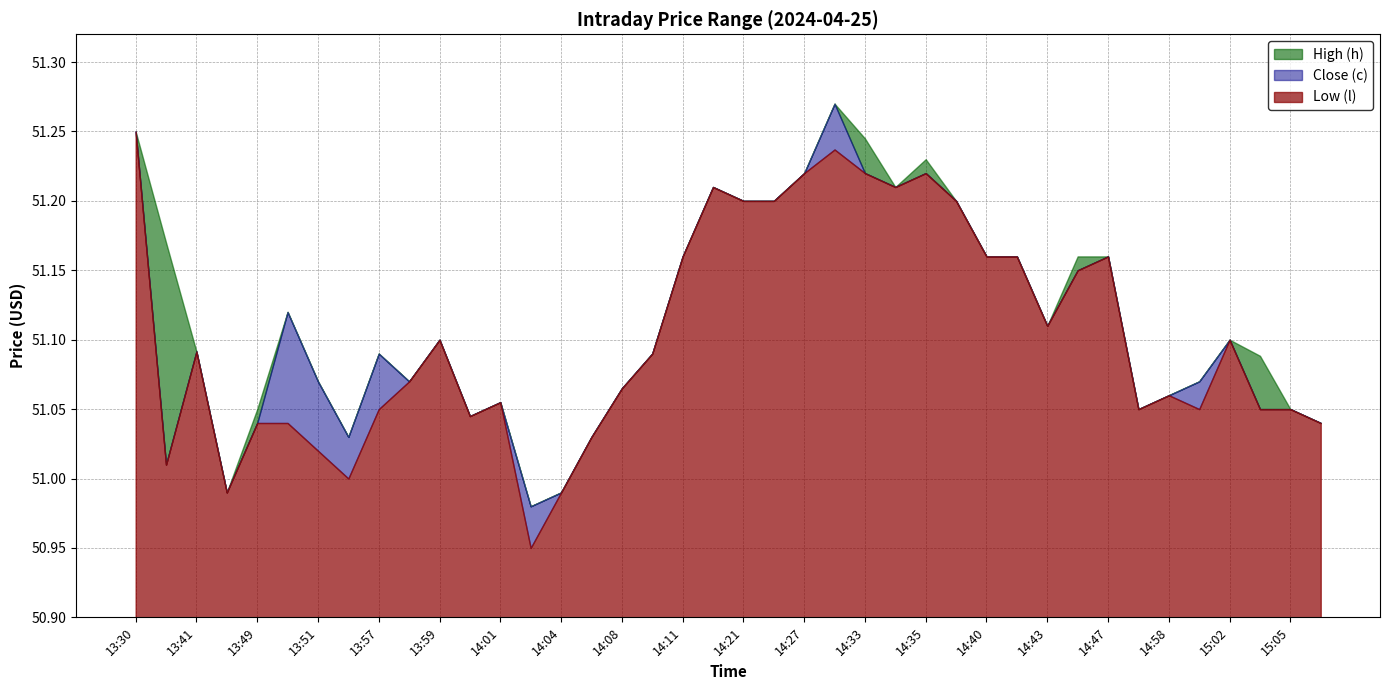

Count the number of data series in this chart.

3